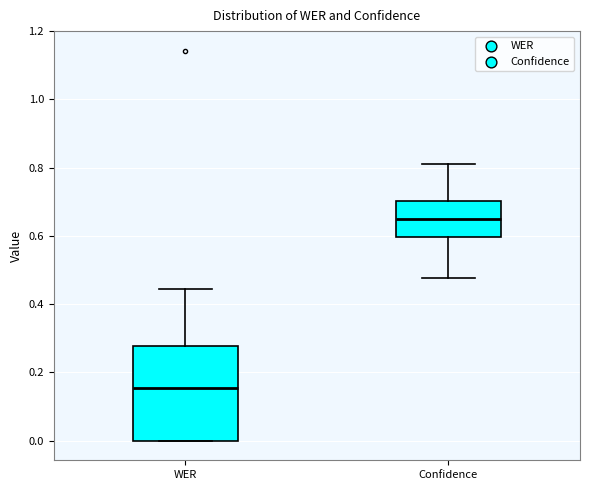

Where does the median line of the box for Confidence sit on the y-axis? The values are not printed on the chart, so give them approximately, as read against the axis.

0.64